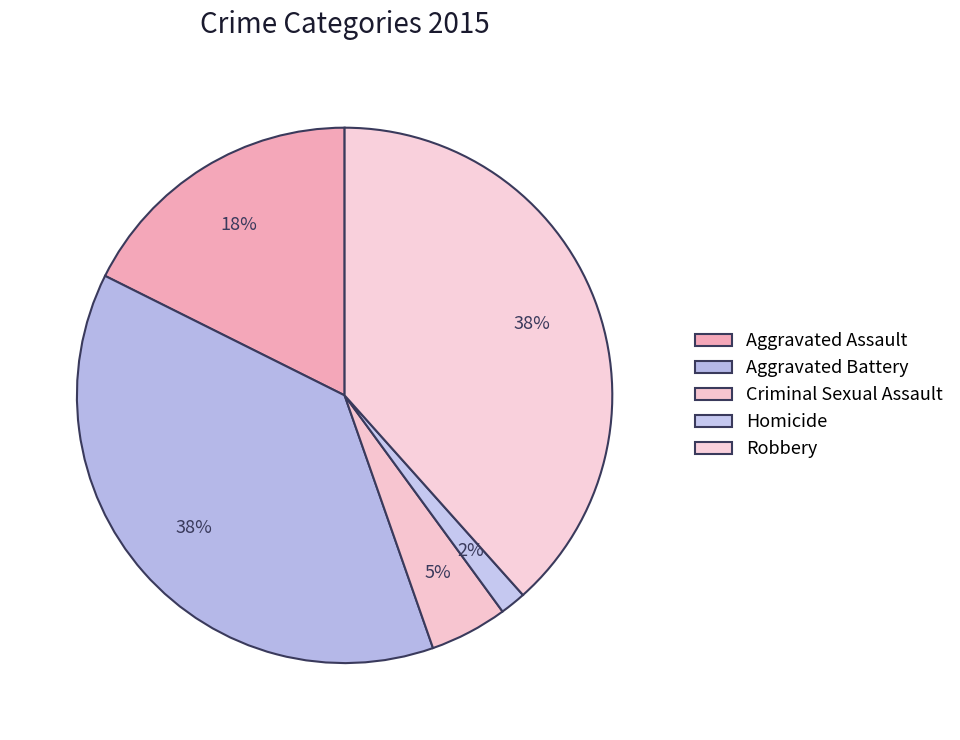

Count the number of slices in the pie.

5